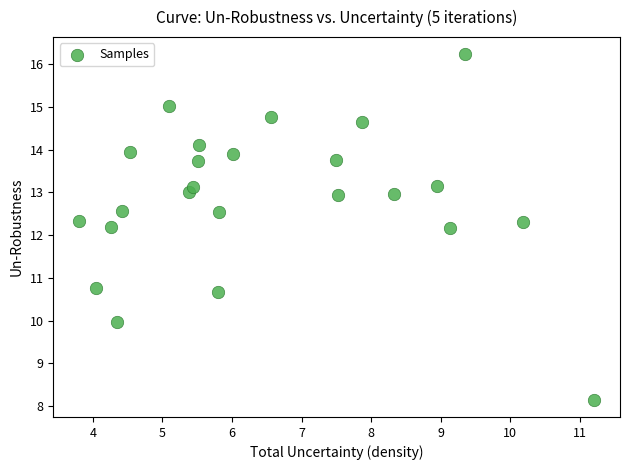

What is the range of Y values (max minus min)?

8.1